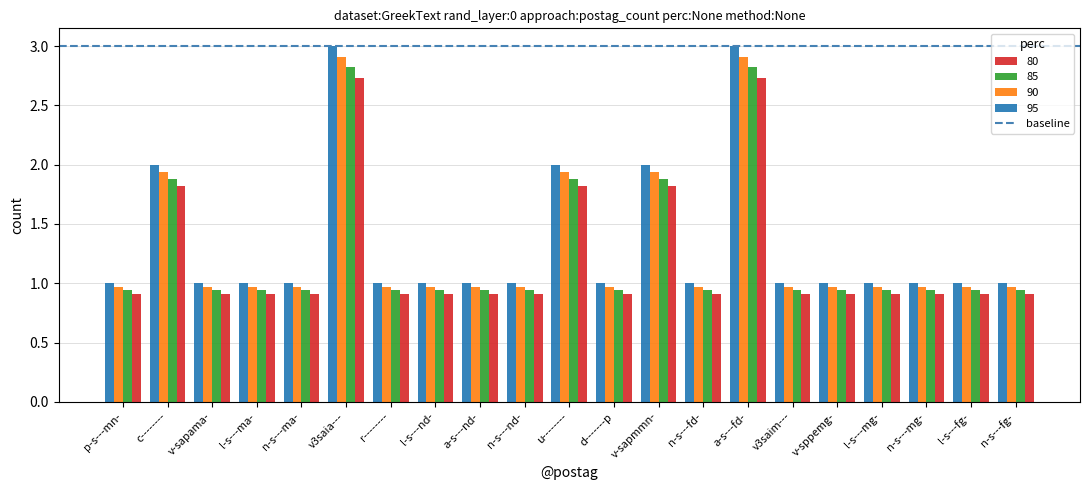

What is the sum of all 85 values?

26.3